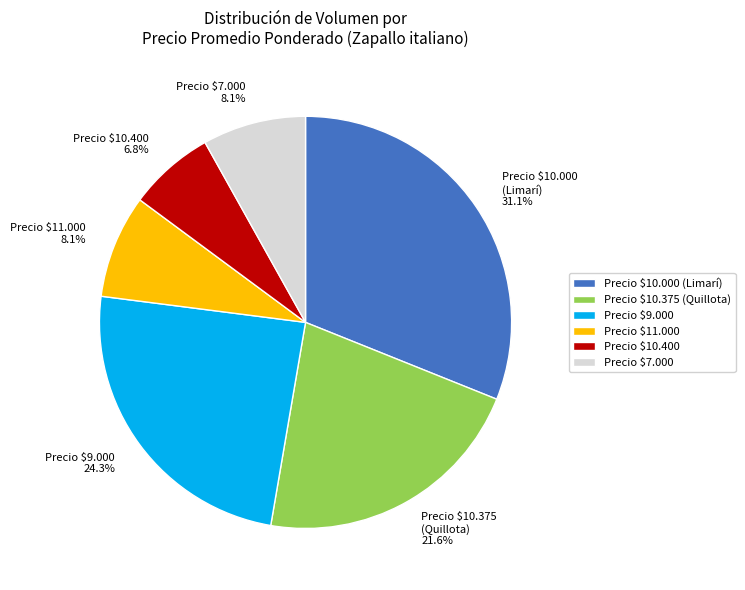

What is the smallest slice in the pie chart?

Precio $10.400 6.8%